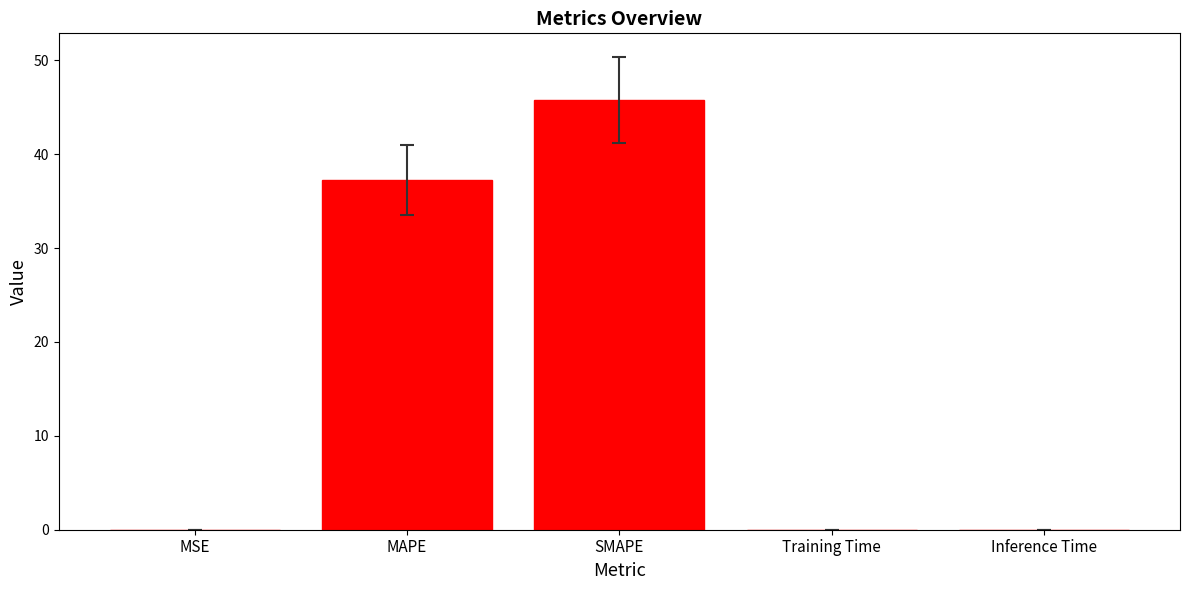

True or false: the data shows 45.8 at SMAPE.

True